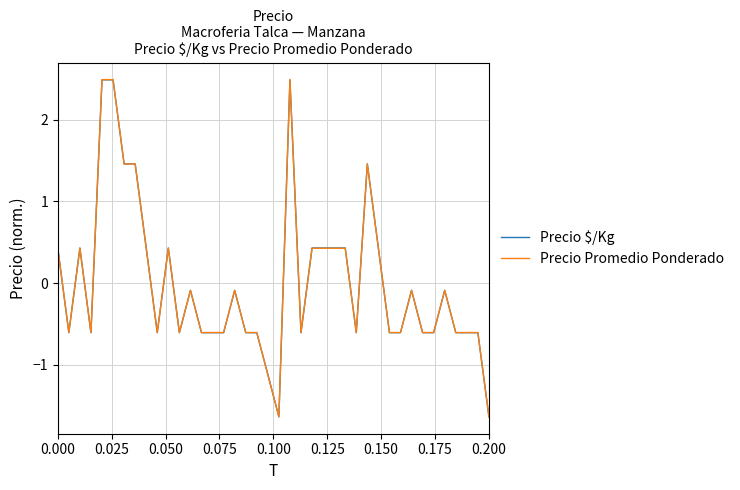

Which series has the widest spread of values?

Precio Promedio Ponderado